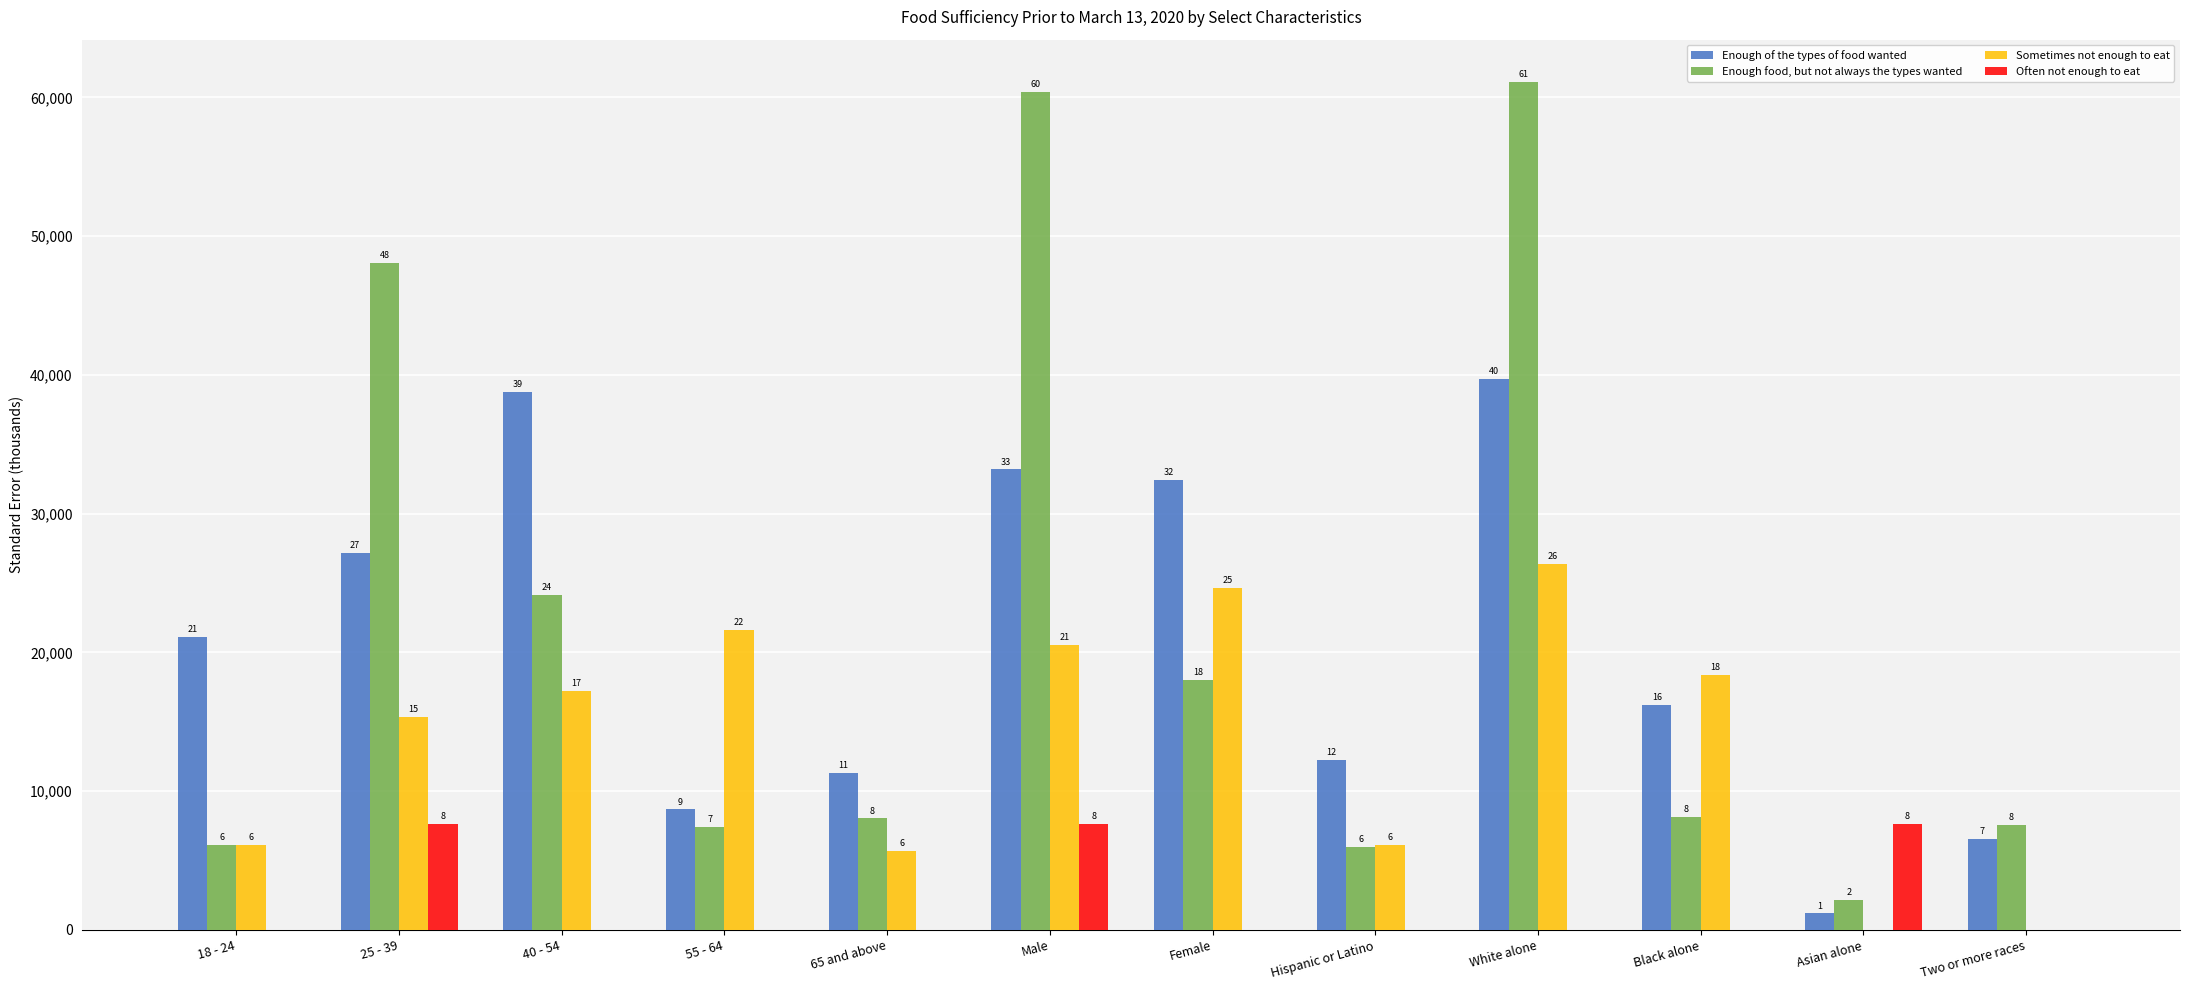

Which series has the largest range (max minus min)?

Enough food, but not always the types wanted